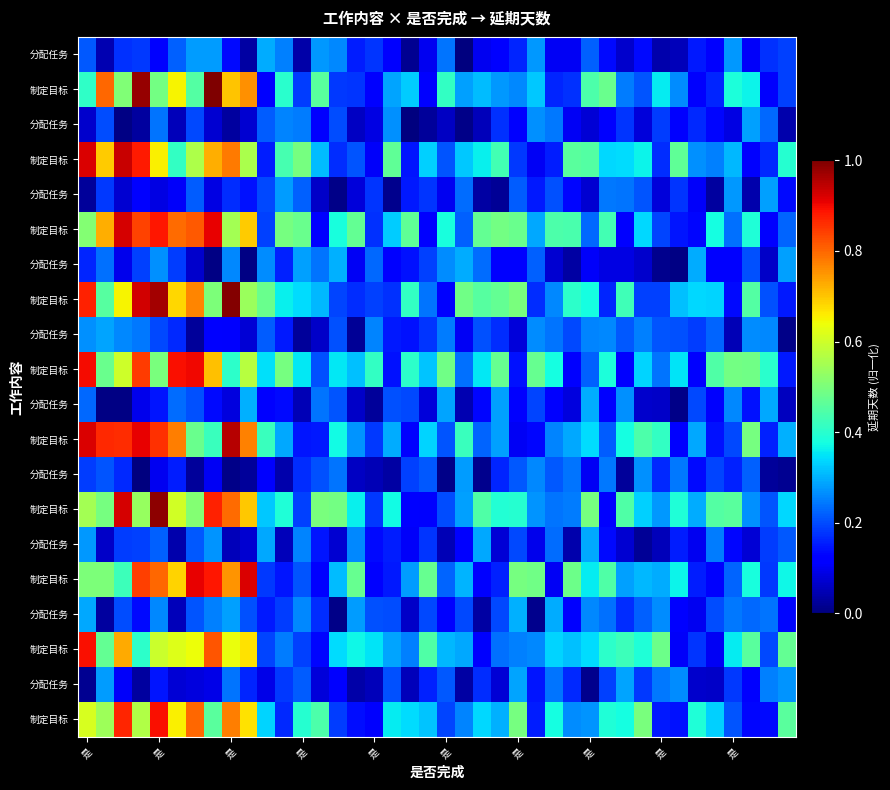

What is the spread (max minus min) of values at 34?

0.3